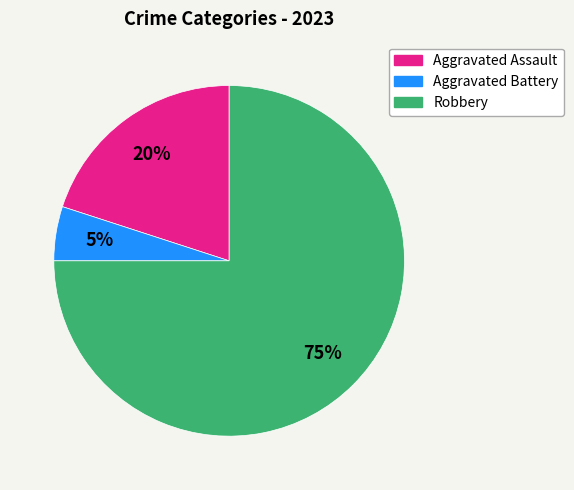

What is the ratio of the value at Aggravated Assault to the value at Robbery?

0.3